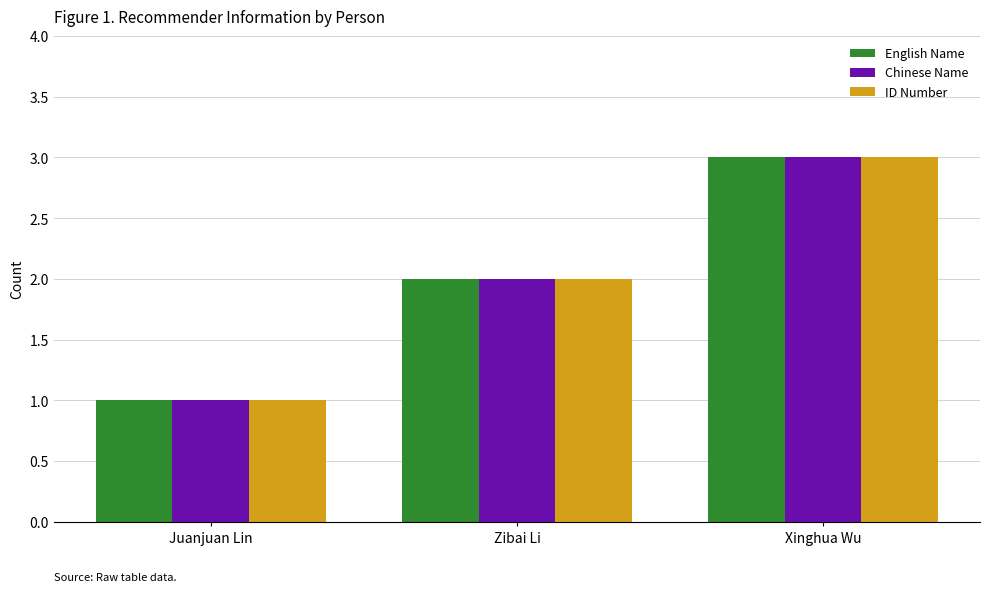

Rank the categories by Chinese Name value from lowest to highest.

Juanjuan Lin, Zibai Li, Xinghua Wu